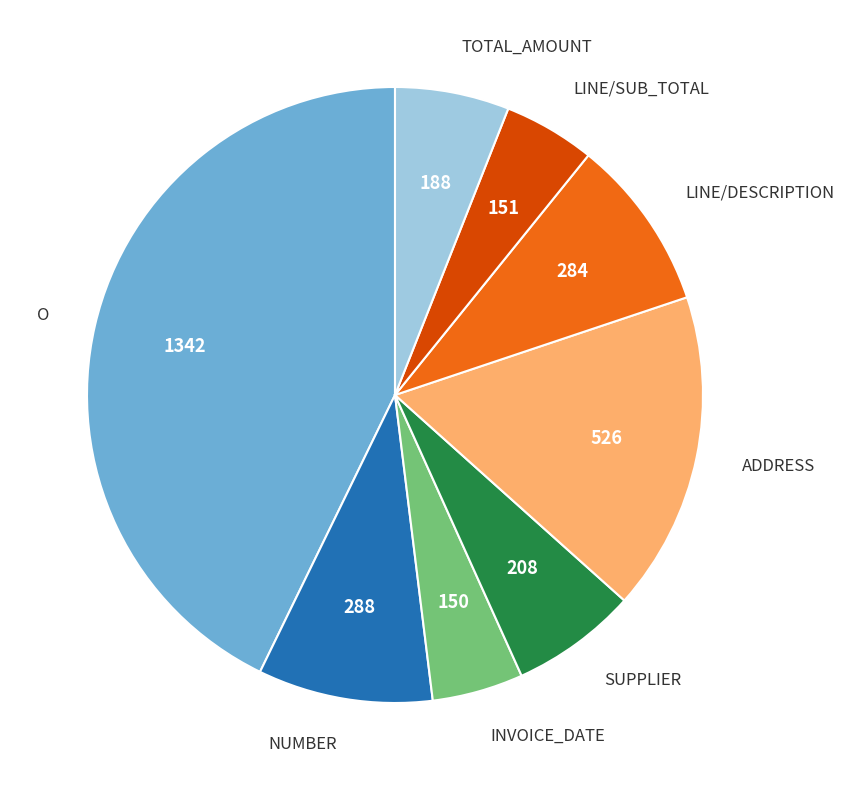

Between SUPPLIER and LINE/DESCRIPTION, which is larger?

LINE/DESCRIPTION